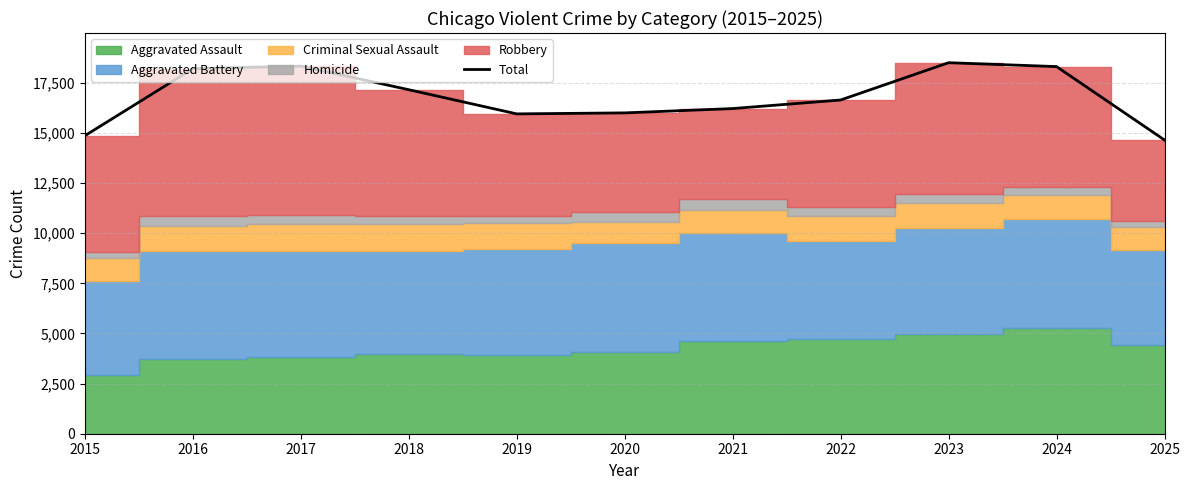

What is the sum of all values?

184784